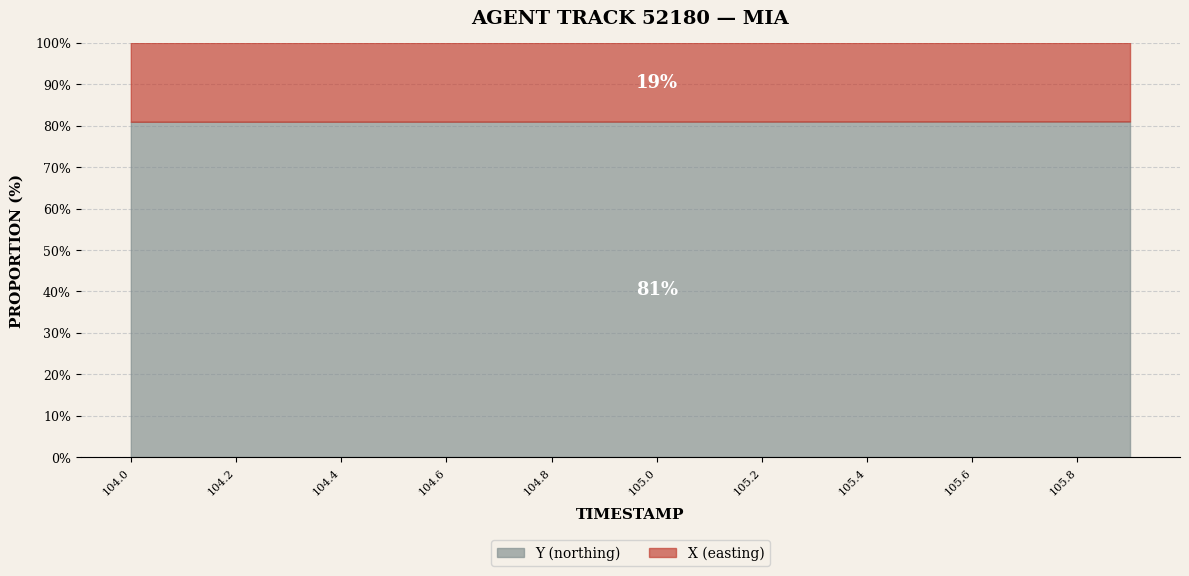

What is the minimum value for Y (northing)?

80.9